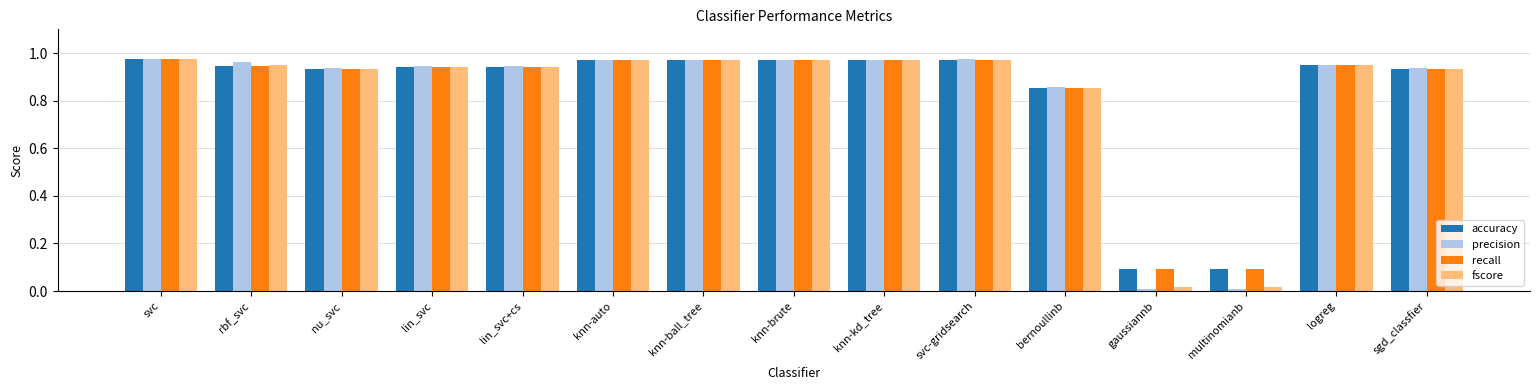

Is the value of recall at multinomianb greater than the value of precision at knn-ball_tree?

No